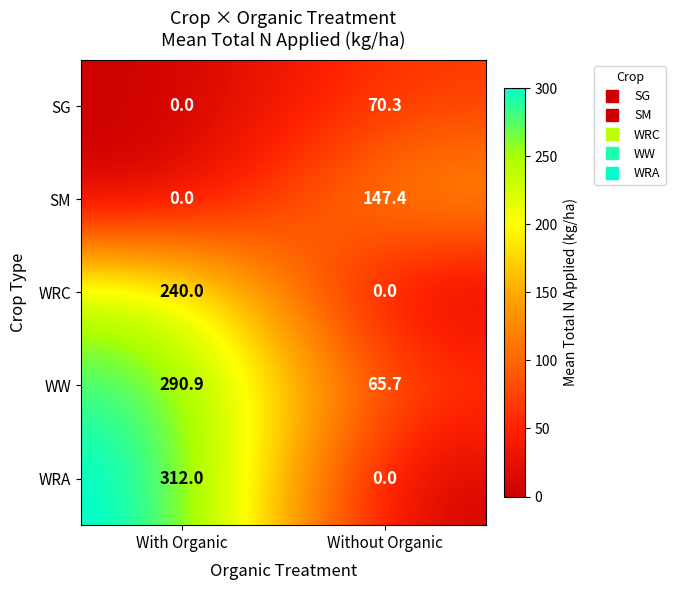

How many data points does each series have?

2